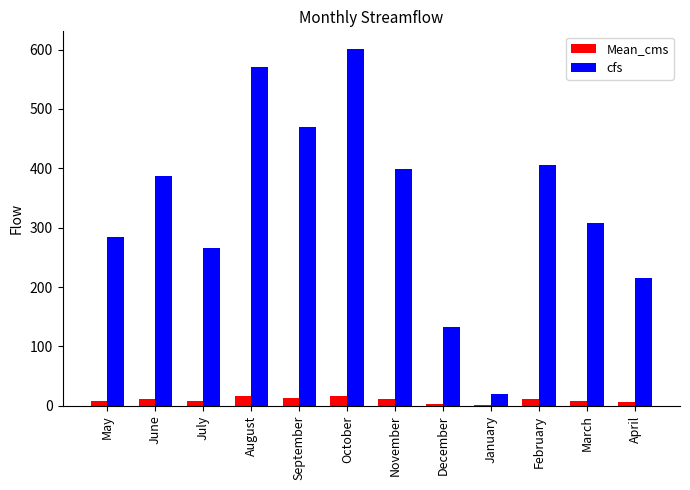

At which category does the chart reach its peak across all series?

October